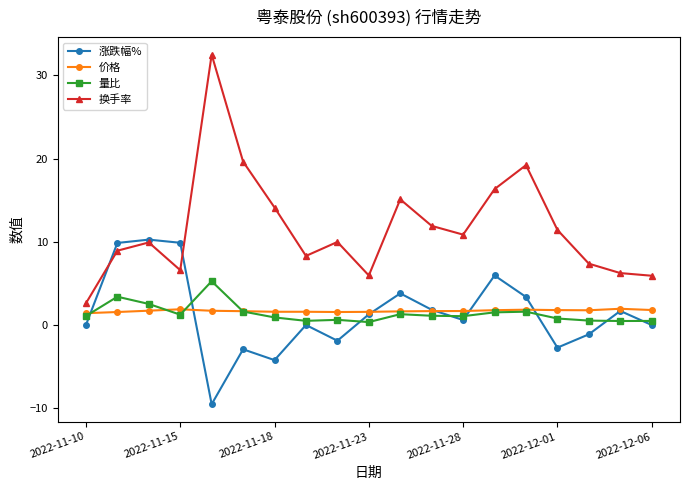

True or false: 价格 has more than 1 points higher than both neighbors.

True